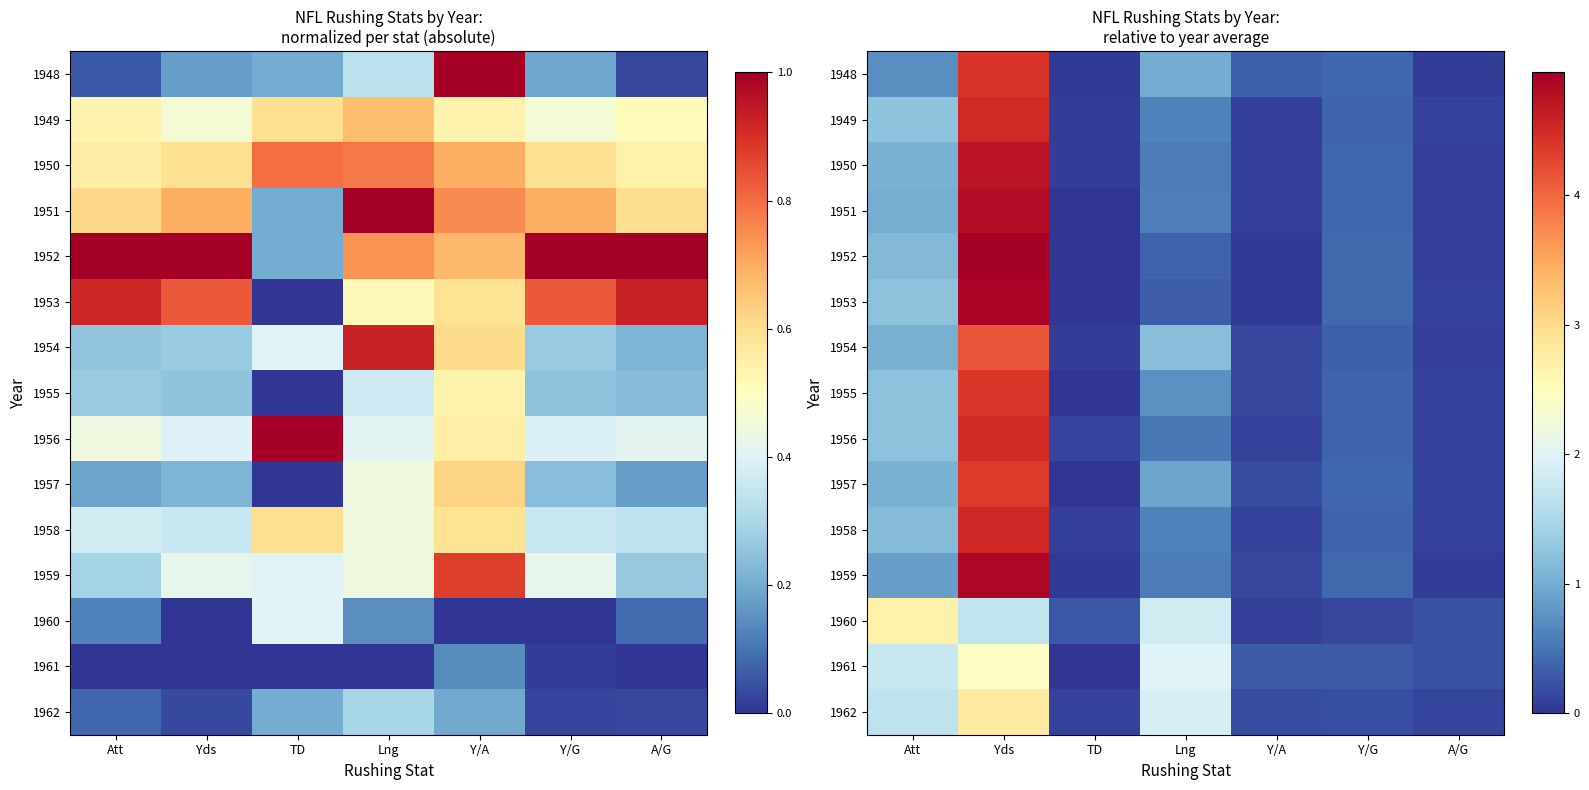

The 1962 series shows 2.8 at Yds. True or false?

True